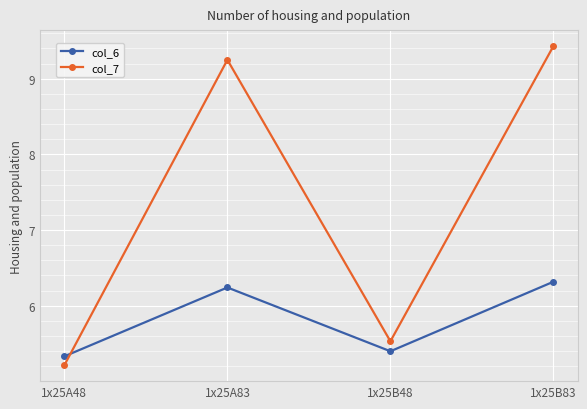

What is the total value across all series at 1x25A48?

10.5